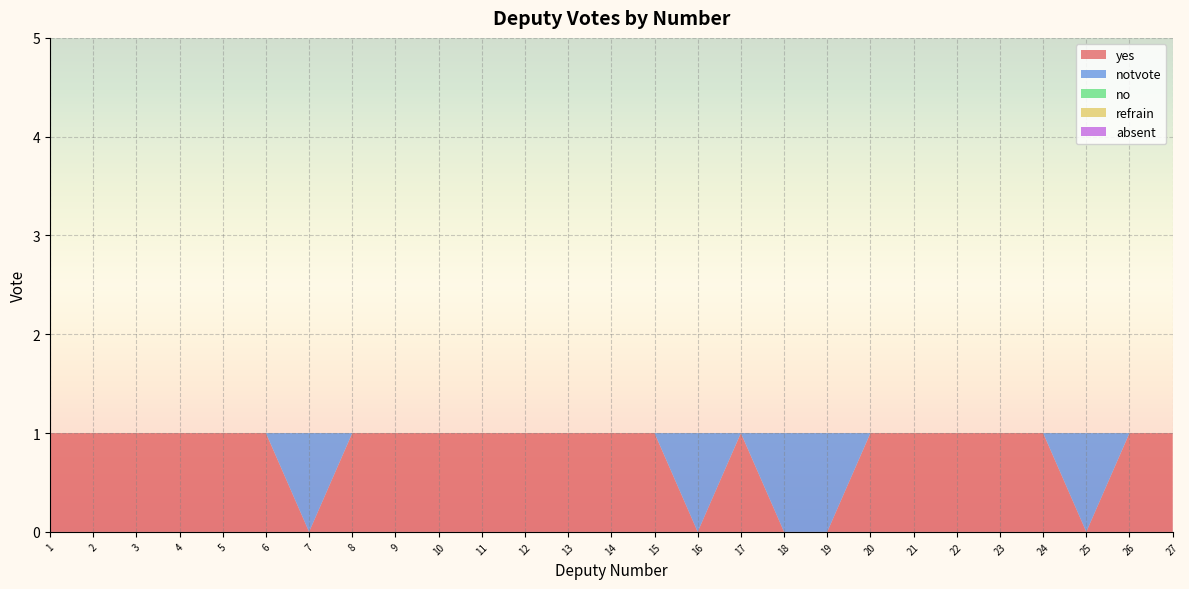

Reading left to right, transcribe all the data shown in this chart.

yes: 1=1	2=1	3=1	4=1	5=1	6=1	7=0	8=1	9=1	10=1	11=1	12=1	13=1	14=1	15=1	16=0	17=1	18=0	19=0	20=1	21=1	22=1	23=1	24=1	25=0	26=1	27=1
notvote: 1=0	2=0	3=0	4=0	5=0	6=0	7=1	8=0	9=0	10=0	11=0	12=0	13=0	14=0	15=0	16=1	17=0	18=1	19=1	20=0	21=0	22=0	23=0	24=0	25=1	26=0	27=0
no: 1=0	2=0	3=0	4=0	5=0	6=0	7=0	8=0	9=0	10=0	11=0	12=0	13=0	14=0	15=0	16=0	17=0	18=0	19=0	20=0	21=0	22=0	23=0	24=0	25=0	26=0	27=0
refrain: 1=0	2=0	3=0	4=0	5=0	6=0	7=0	8=0	9=0	10=0	11=0	12=0	13=0	14=0	15=0	16=0	17=0	18=0	19=0	20=0	21=0	22=0	23=0	24=0	25=0	26=0	27=0
absent: 1=0	2=0	3=0	4=0	5=0	6=0	7=0	8=0	9=0	10=0	11=0	12=0	13=0	14=0	15=0	16=0	17=0	18=0	19=0	20=0	21=0	22=0	23=0	24=0	25=0	26=0	27=0